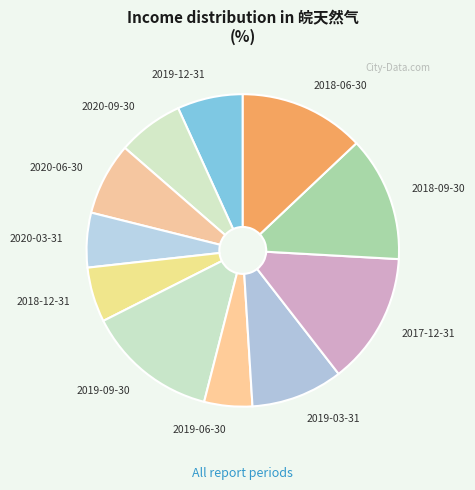

Approximately how many times larger is the value at 2018-06-30 compared to 2020-06-30?

1.7